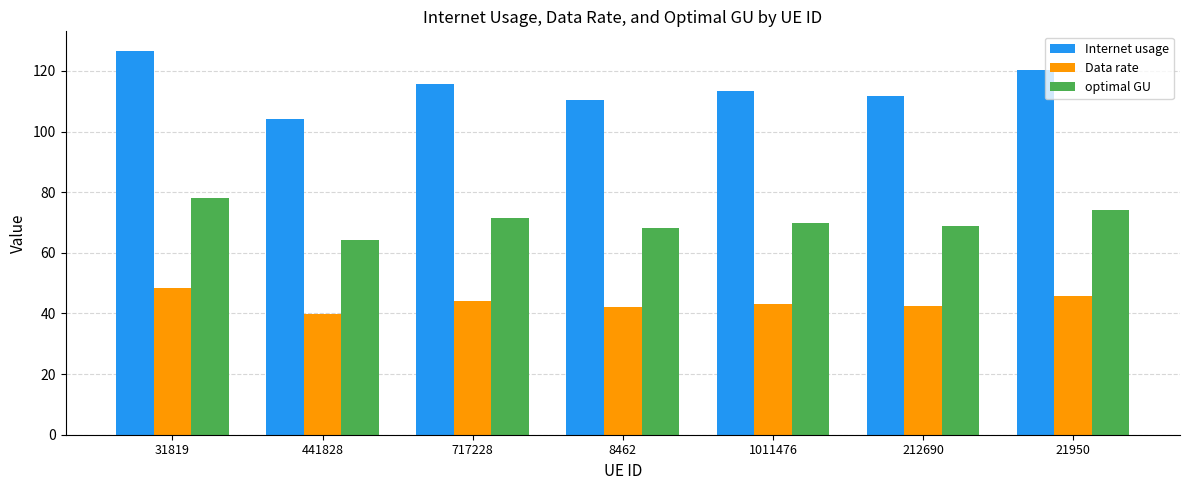

What is the difference between the optimal GU values at 717228 and 1011476?

1.5